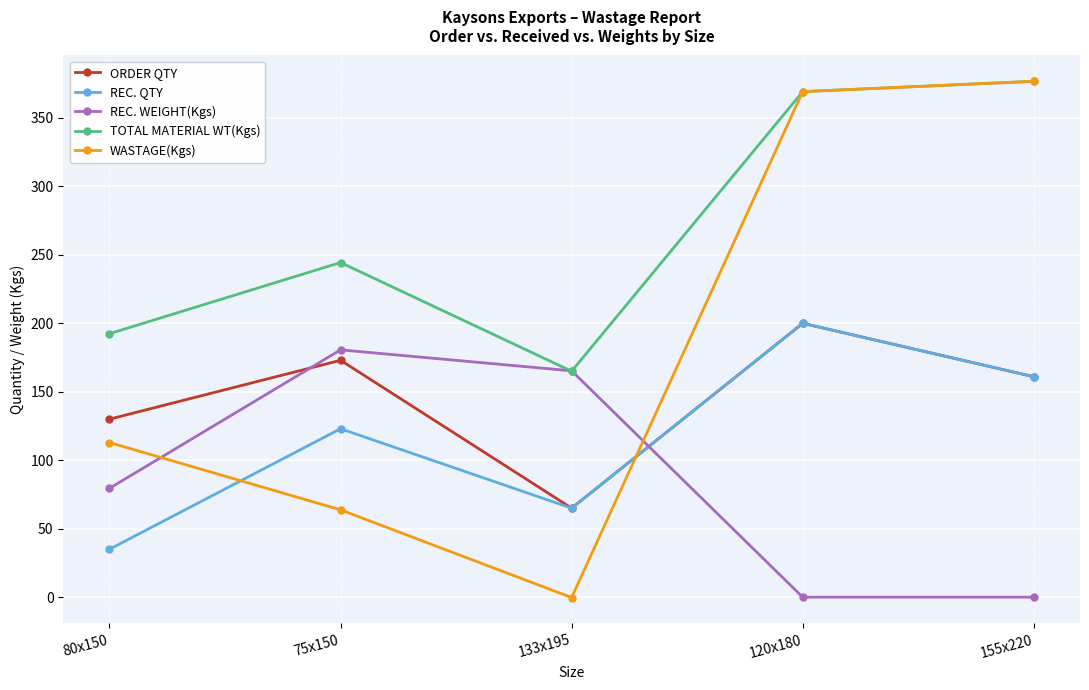

What is the total value across all series at 75x150?

784.8